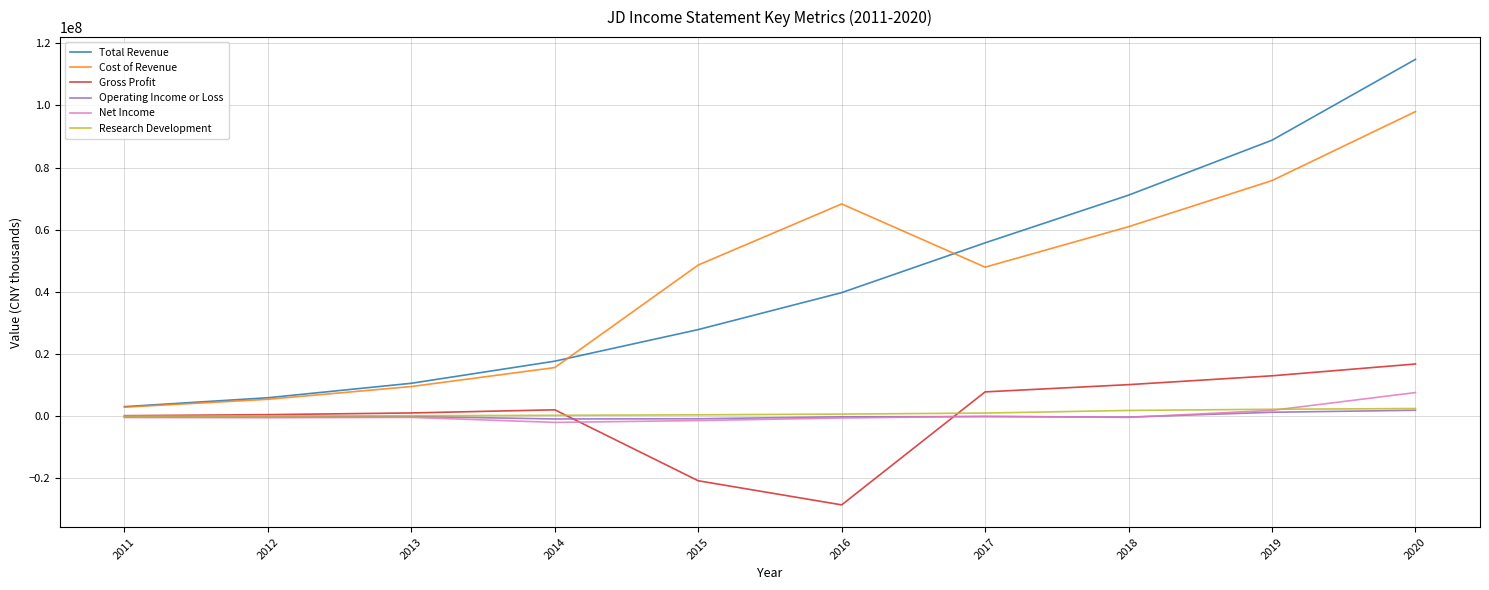

In Net Income, how many points are higher than both neighbors (excluding endpoints)?

2